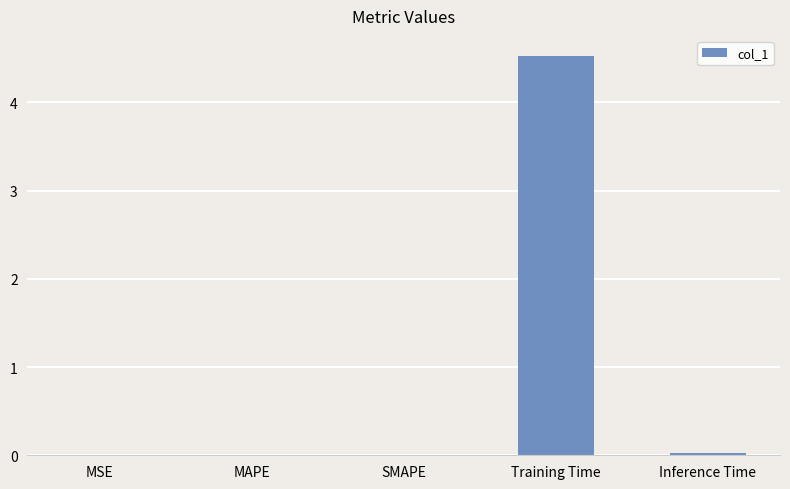

True or false: the data shows 0.0 at SMAPE.

True